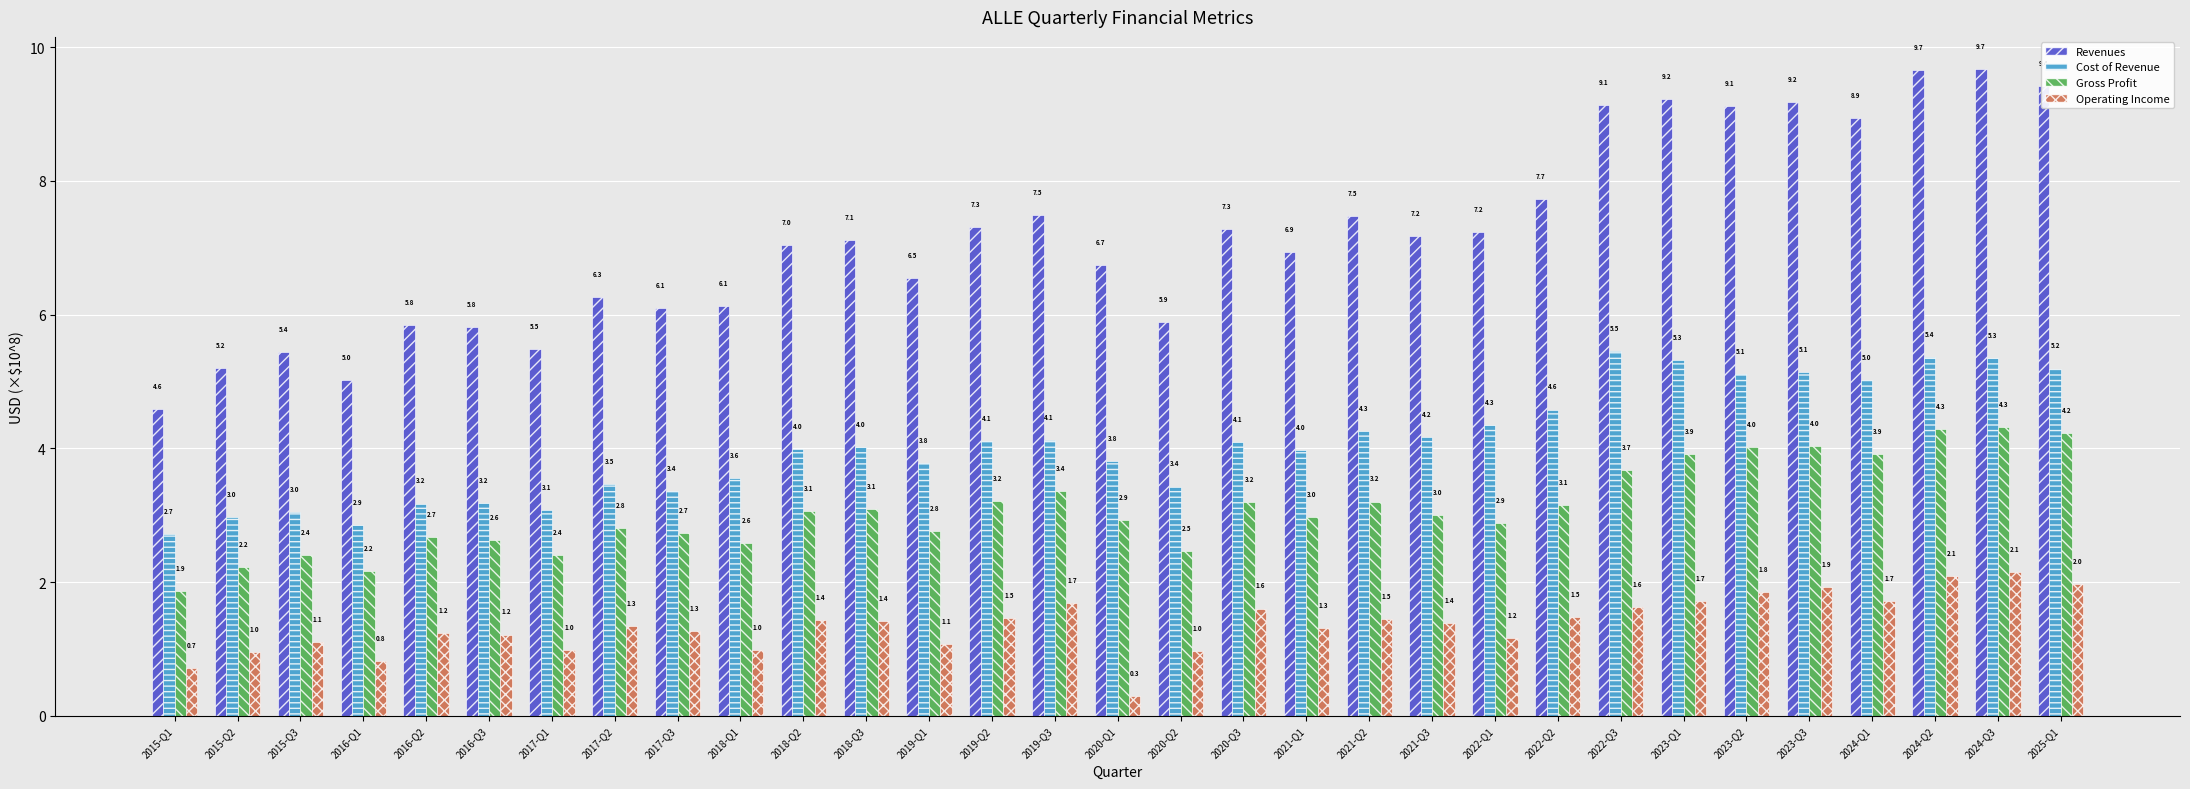

What is the smallest value displayed?

0.3